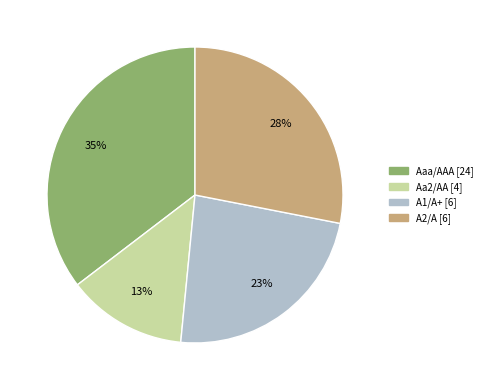

Is there any slice that represents more than half of the pie?

No